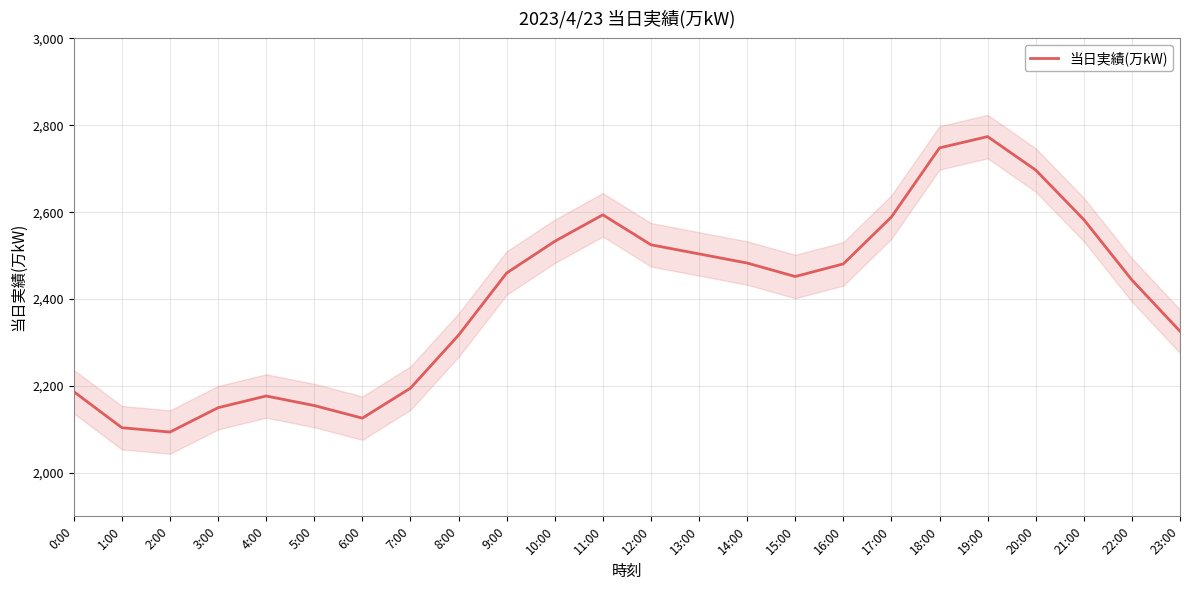

At which label does the data first exceed 2460?

10:00